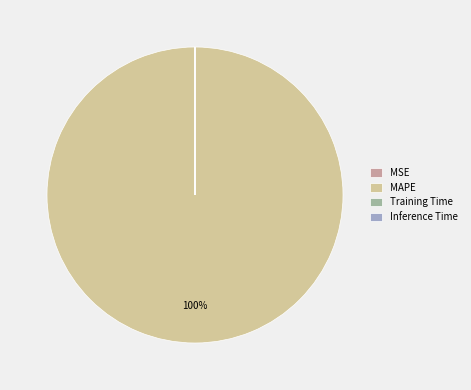

The MAPE slice represents 100% of the pie. True or false?

True